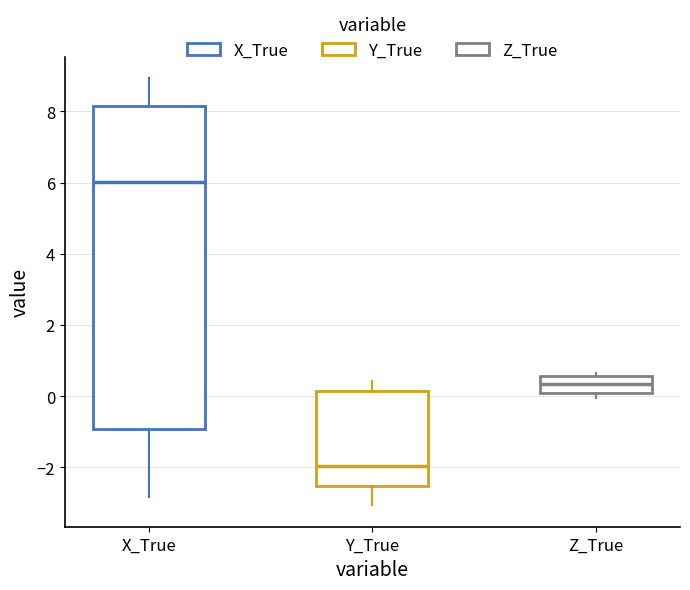

Reading left to right, transcribe this box plot: for each box, give where its median line is, the range the box spans, and where its two whiskers end, as read against the y-axis. The values are not printed on the chart, so give them approximately, as read against the axis.

X_True: median 6.0, box -1.0 to 8.2, whiskers -2.8 to 9.0
Y_True: median -2.0, box -2.6 to 0.2, whiskers -3.0 to 0.4
Z_True: median 0.4, box 0.0 to 0.6, whiskers 0.0 (just below the box's lower edge) to 0.6 (just above the box's upper edge)